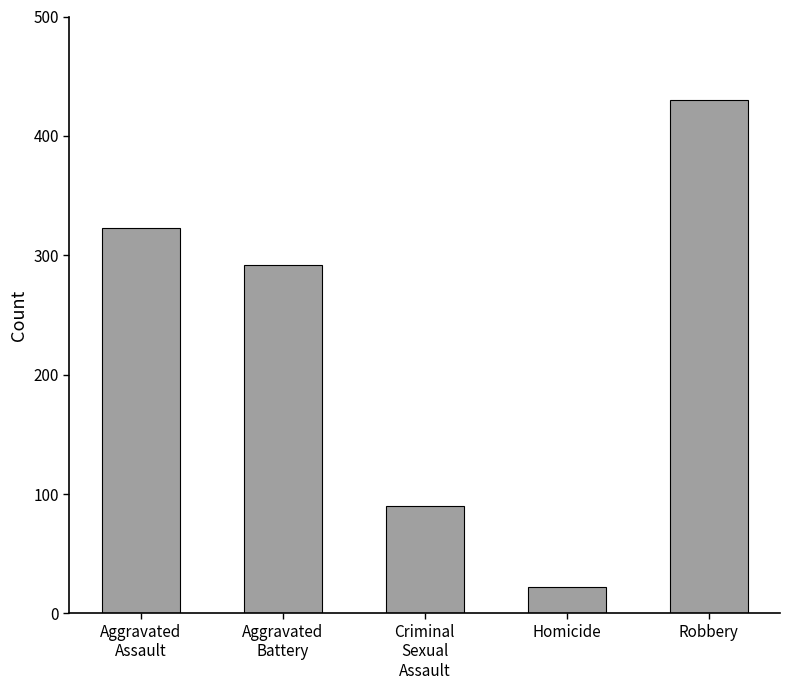

What is the greatest value displayed?

430